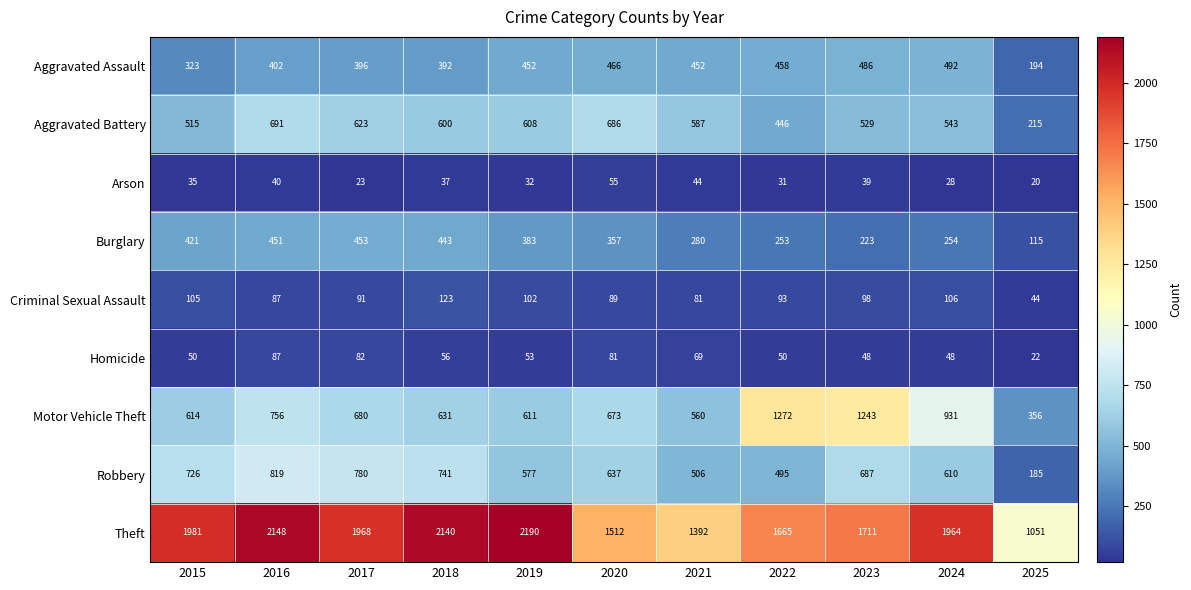

What is the difference between the second highest and minimum values in the Motor Vehicle Theft series?

887